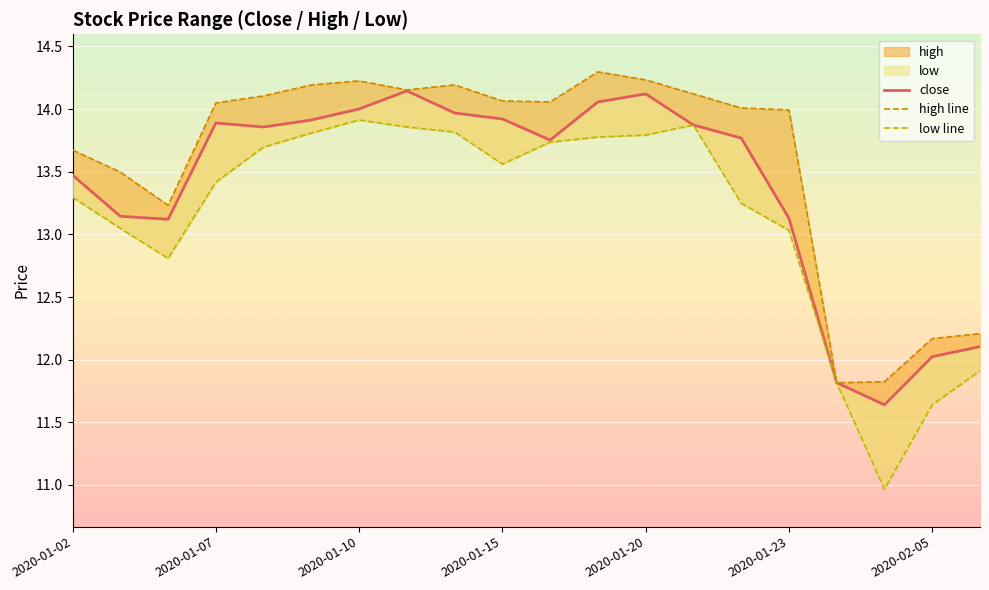

What is the total value across all series at 2020-01-02?

40.4